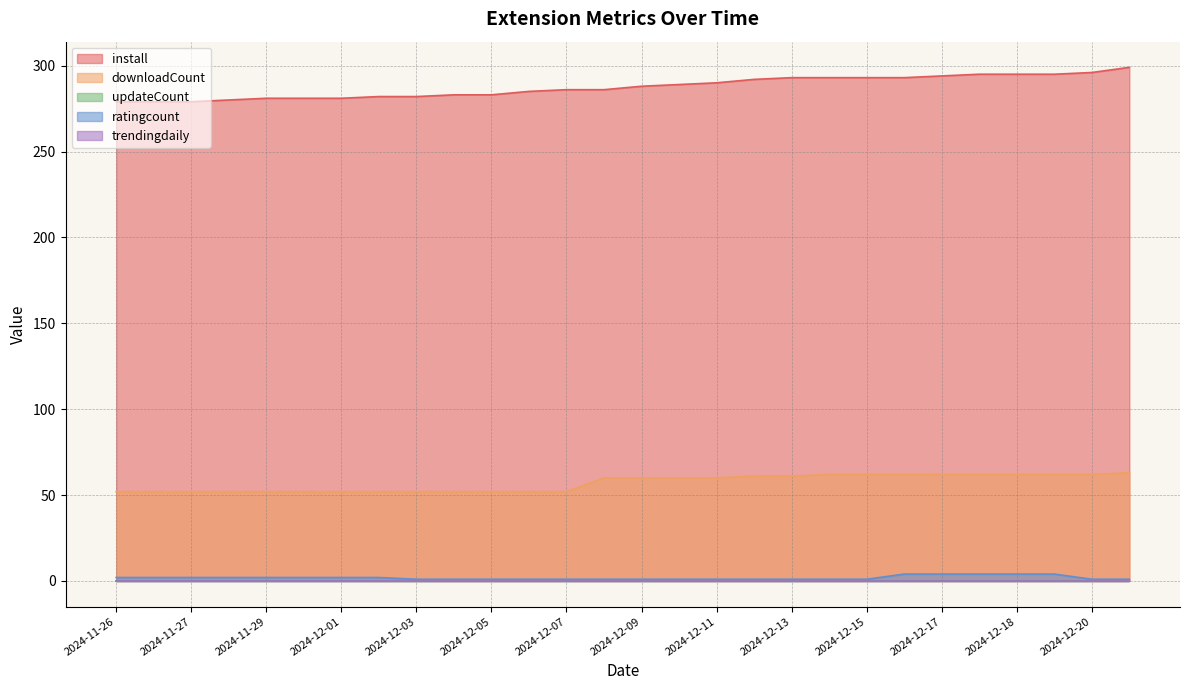

What is the label of the 17th point from the right?

2024-12-06